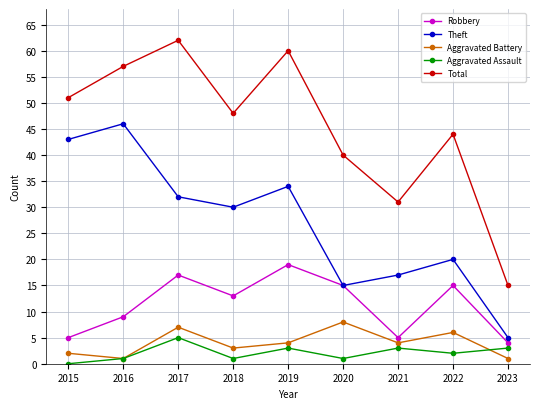

What is the difference between the second highest and second lowest values in the Robbery series?

12